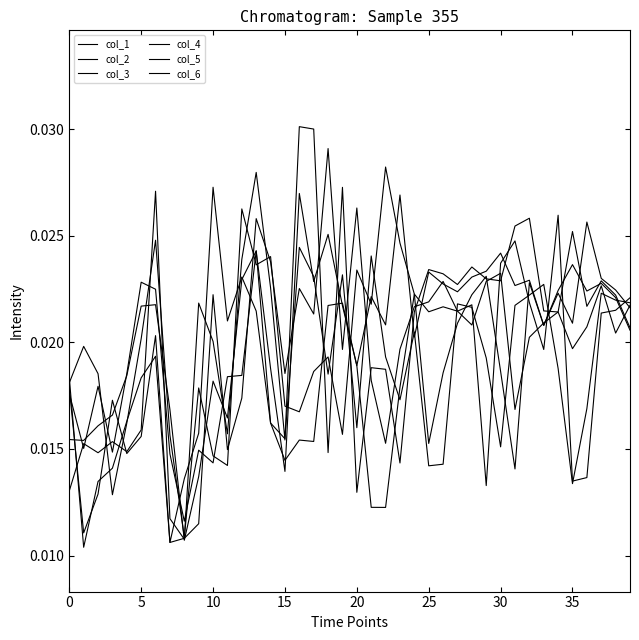

Which series ends up on top after the final intersection of col_4 and col_2?

col_2